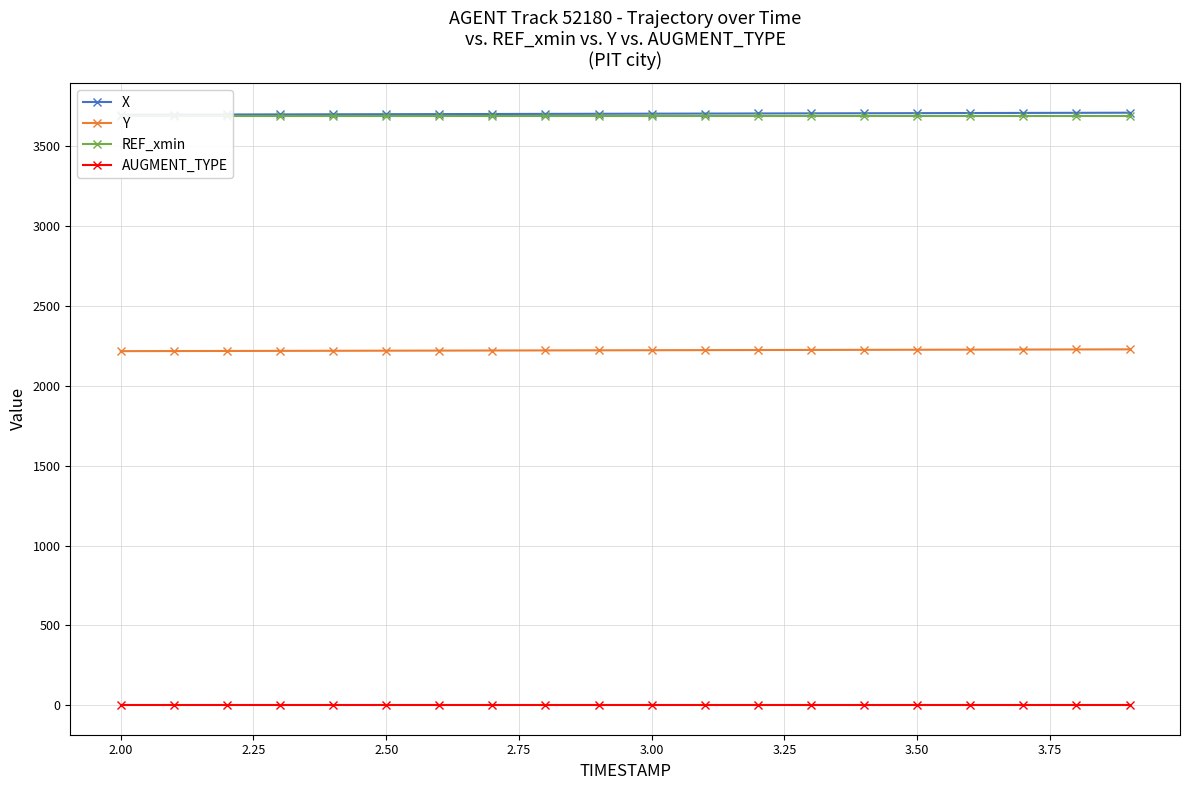

True or false: REF_xmin and AUGMENT_TYPE cross at least once.

False